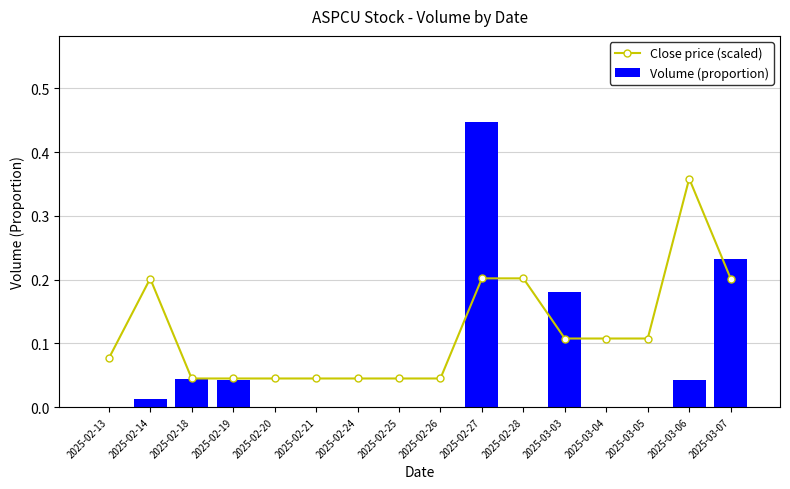

How many groups of bars are there?

16